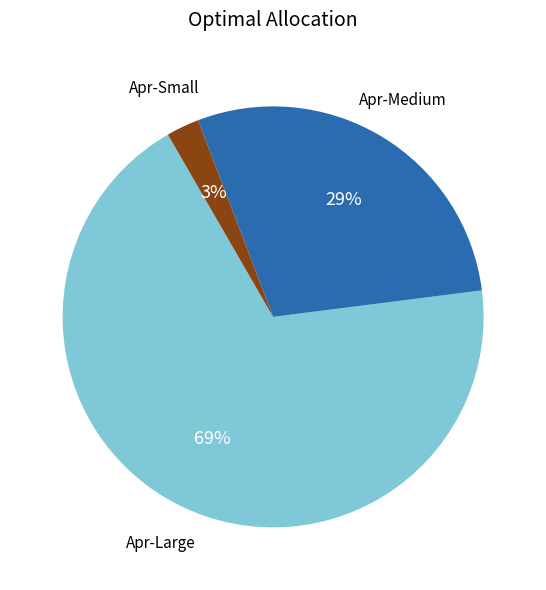

Count the number of slices in the pie.

3